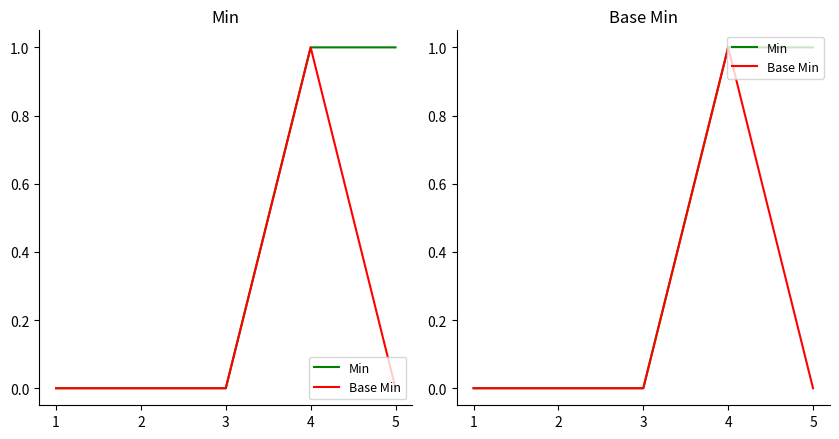

True or false: Min has a value of -1 at 3.

False